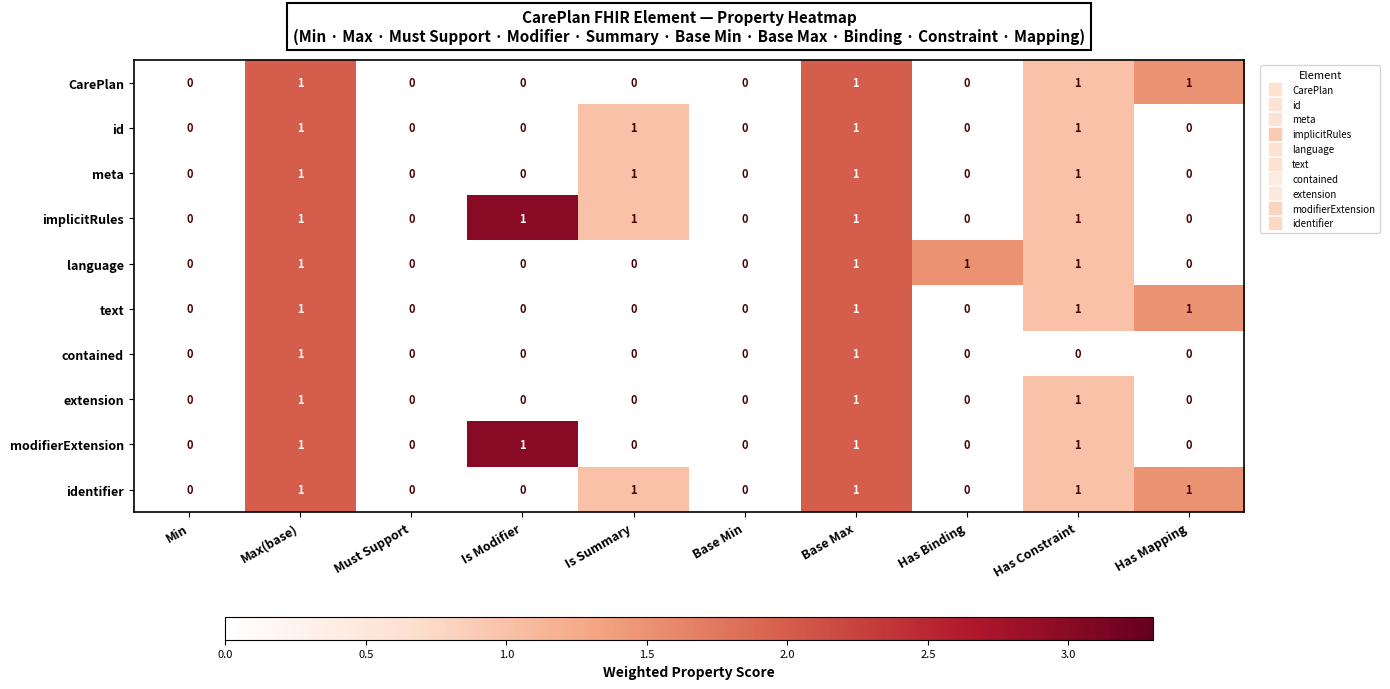

What is the total value across all series at Has Constraint?

9